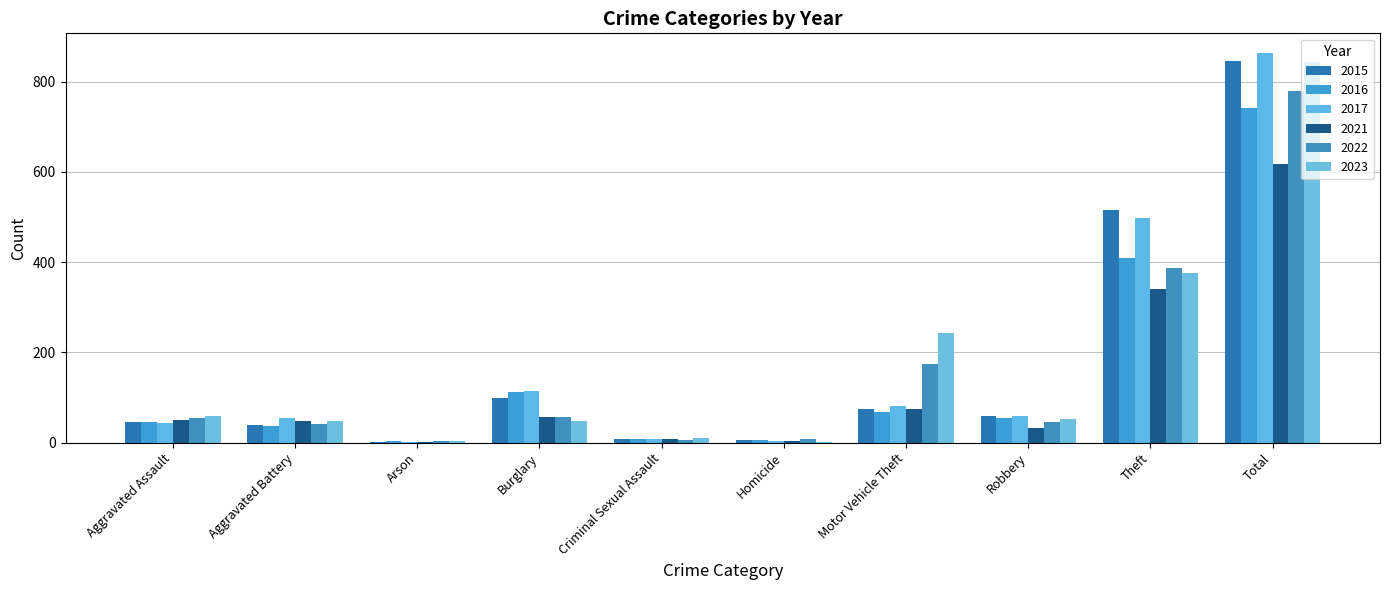

Which series has the largest total across all categories?

2017